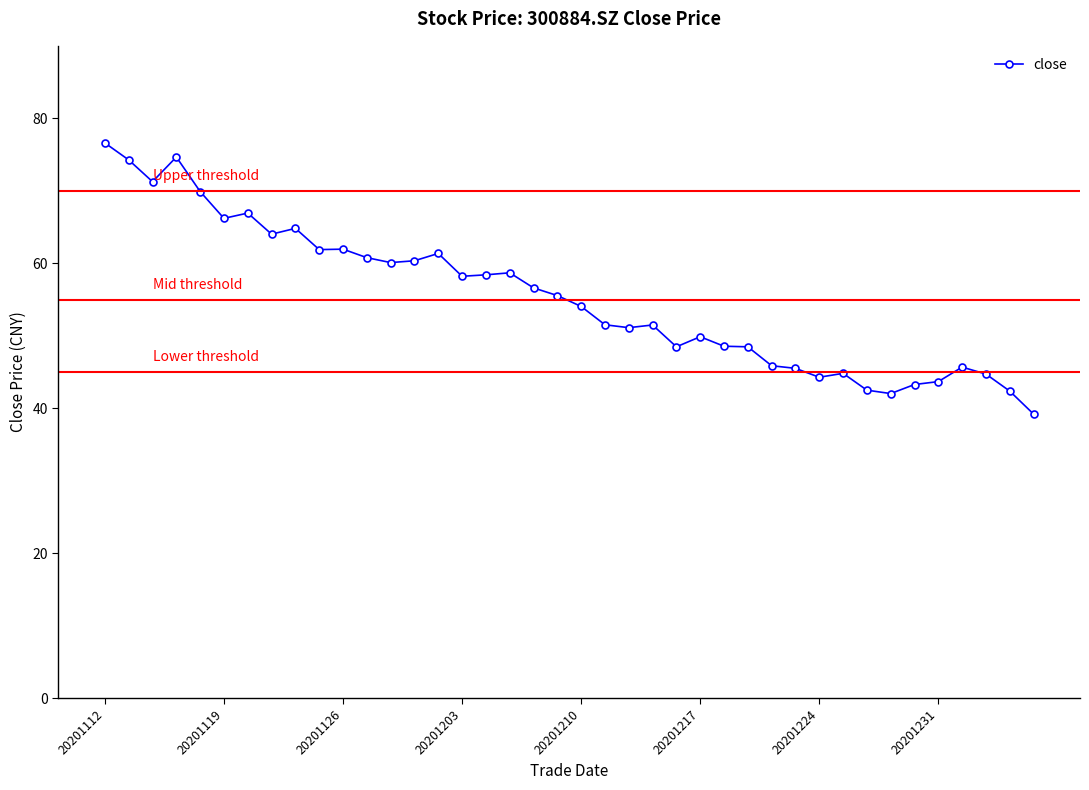

What is the minimum value shown in the chart?

39.2